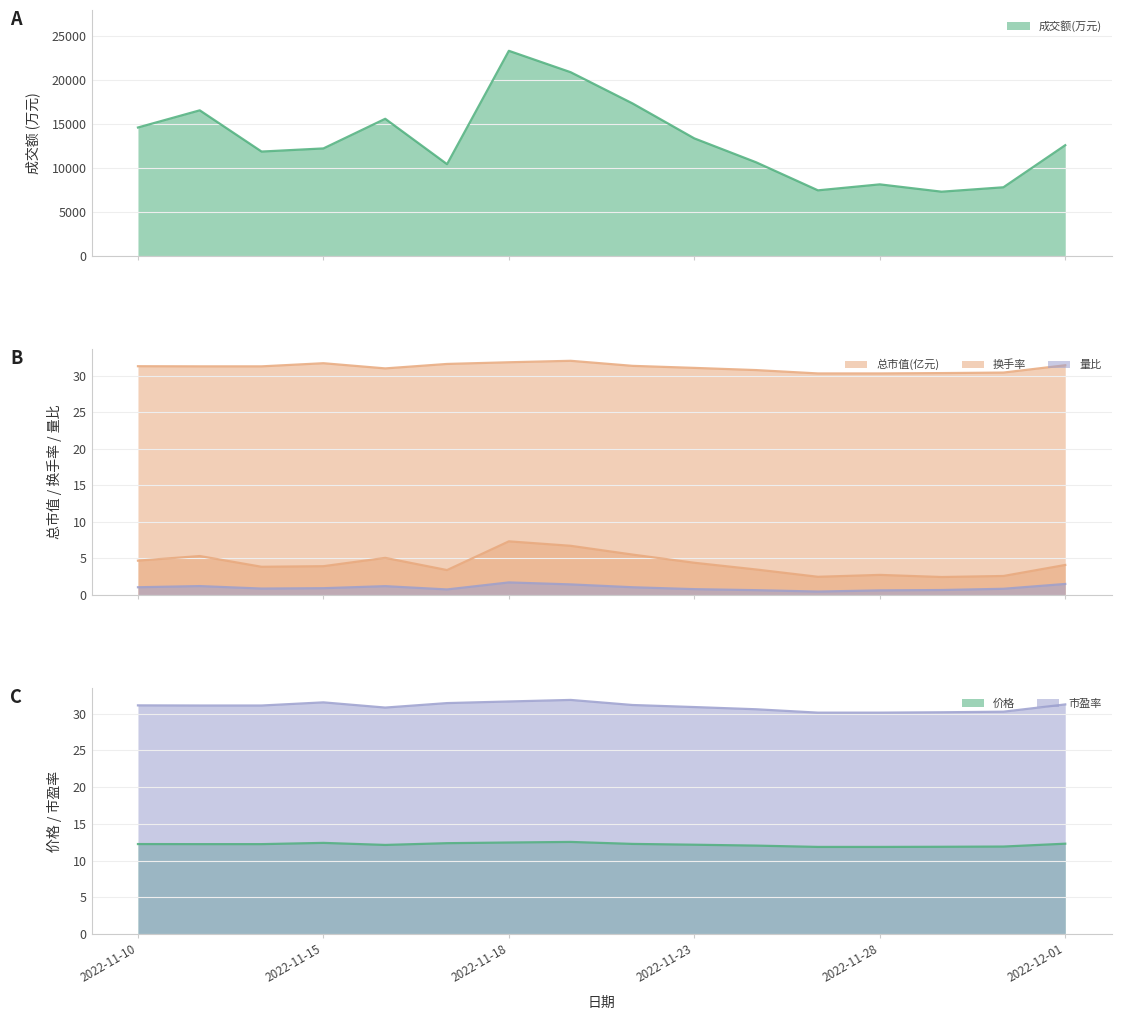

How many lines are shown in the chart?

6